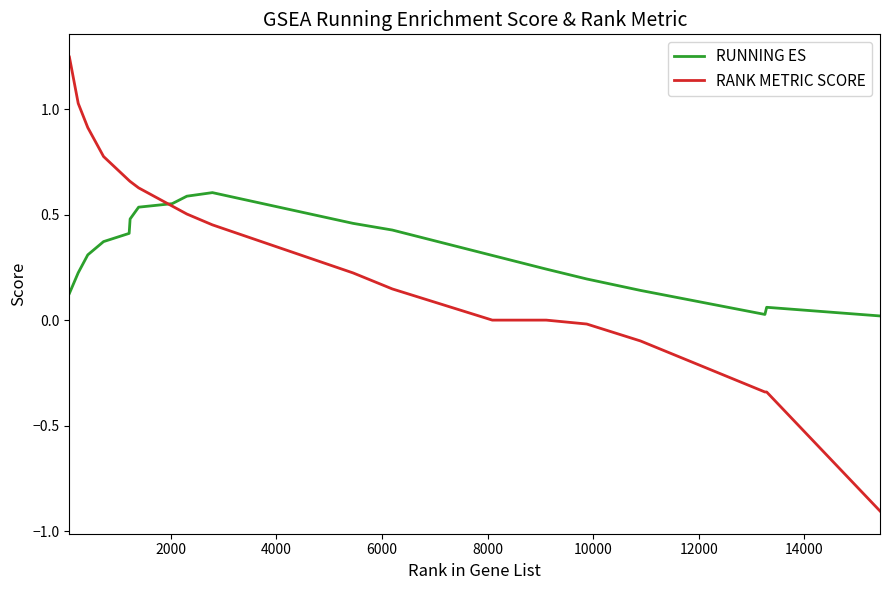

What is the minimum value for RANK METRIC SCORE?

-0.9